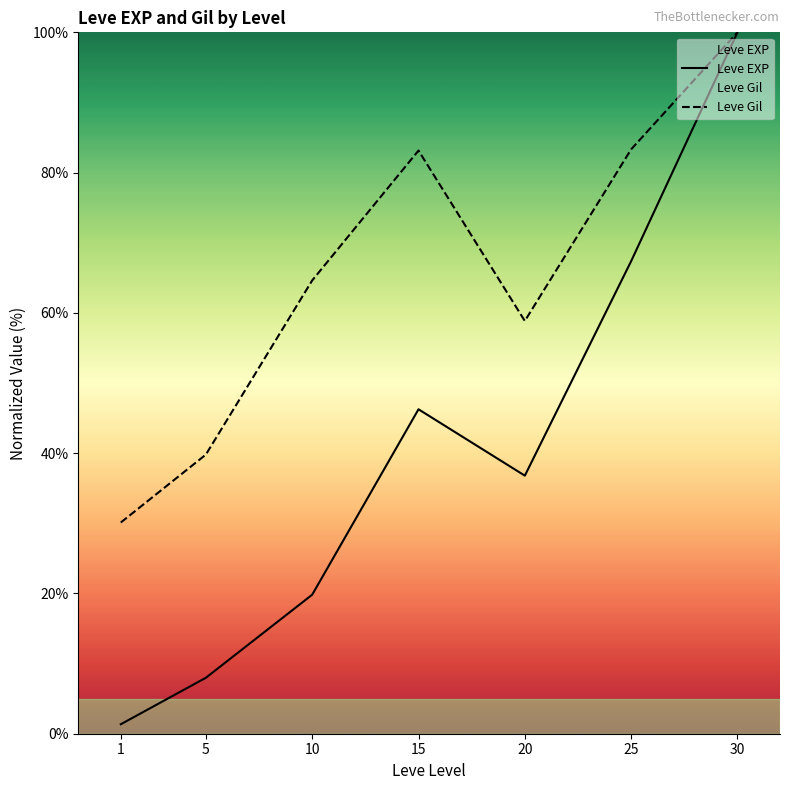

The value of Leve EXP at 20 is 12.5. True or false?

False